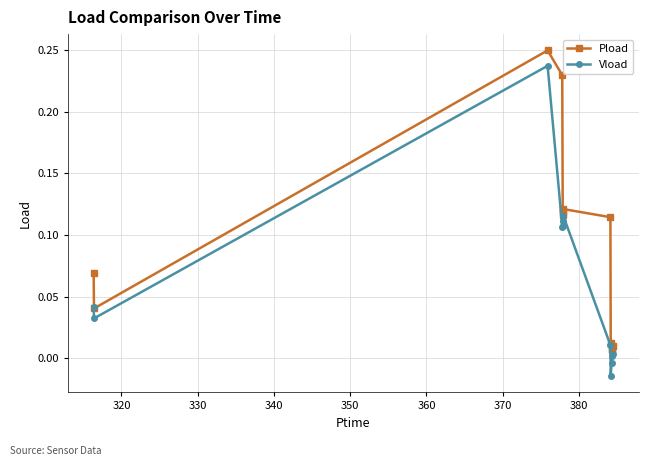

Which series has the largest total across all categories?

Pload